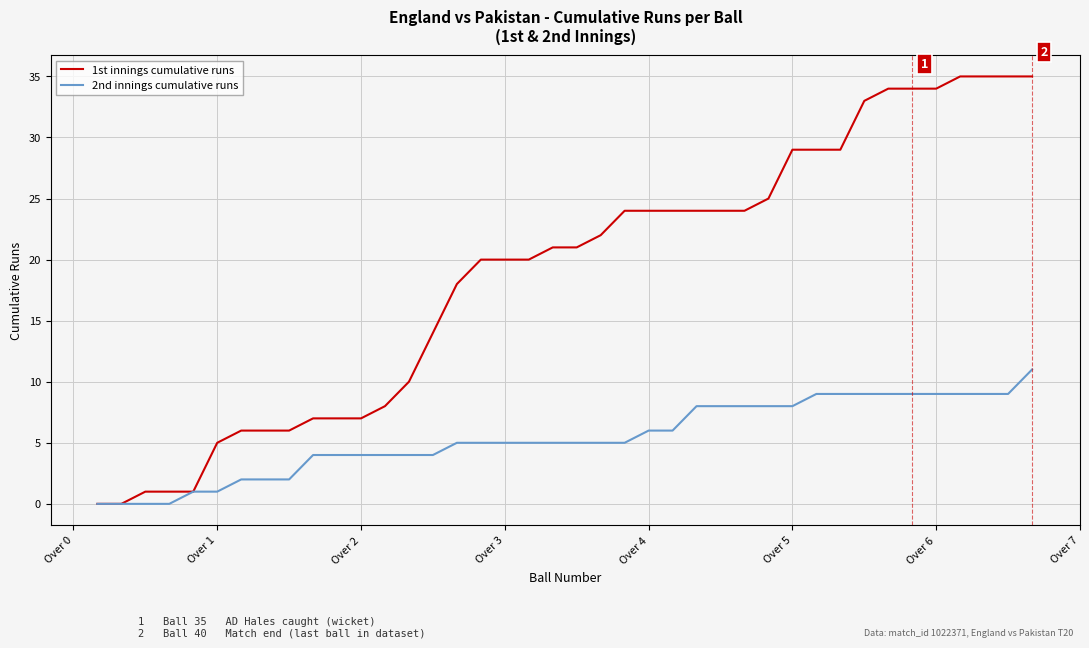

Which series has the largest range (max minus min)?

1st innings cumulative runs